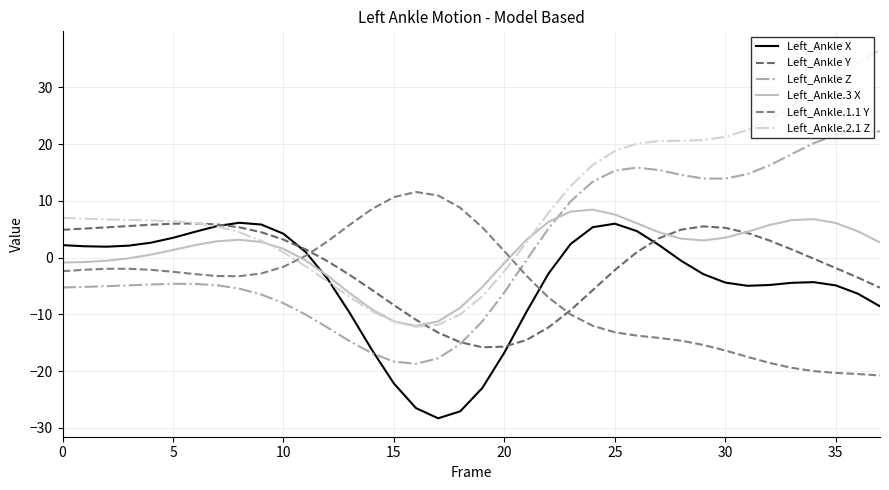

Which series has the widest spread of values?

Left_Ankle.2.1 Z